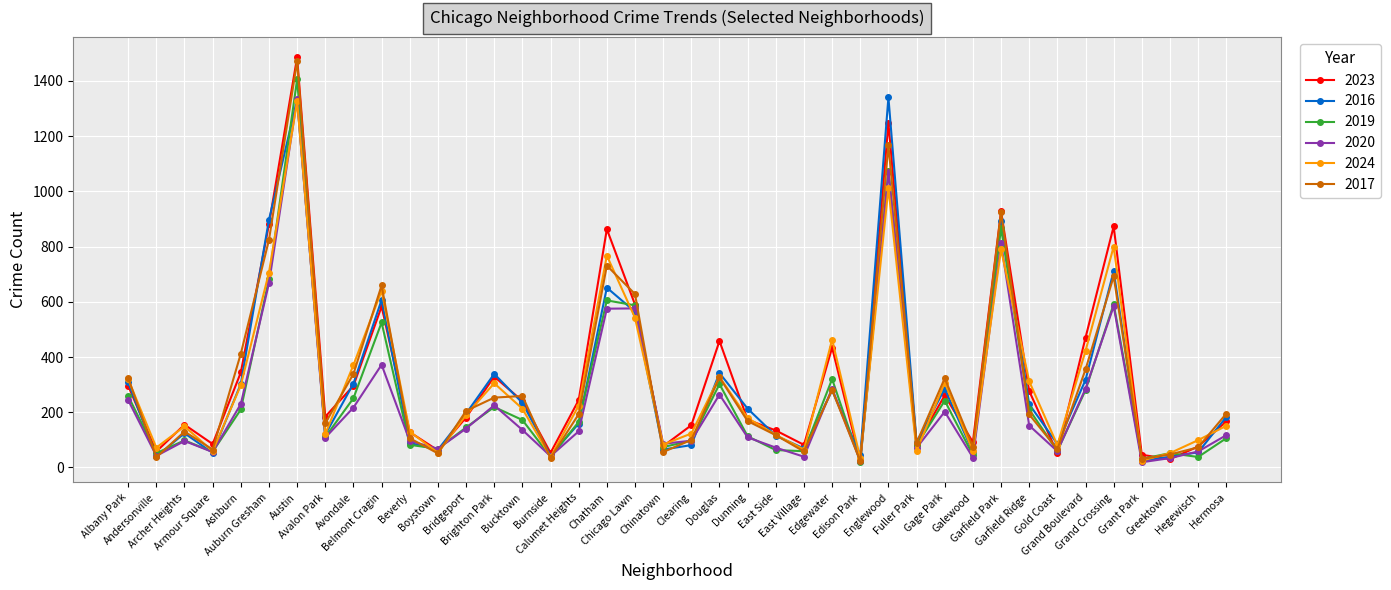

Does the chart have visible grid lines?

Yes